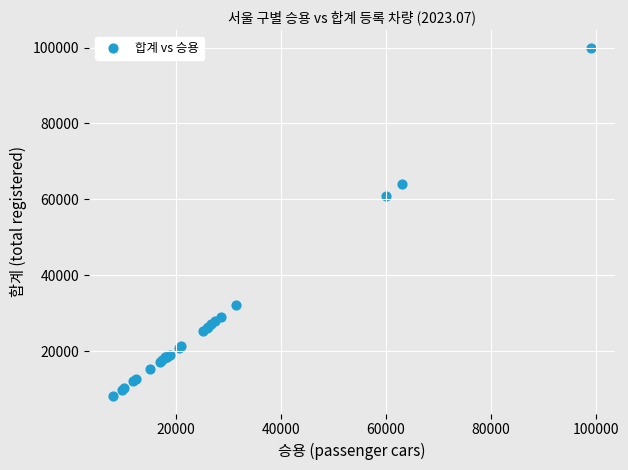

What Y value in the scatter plot is closest to 54086?

60874